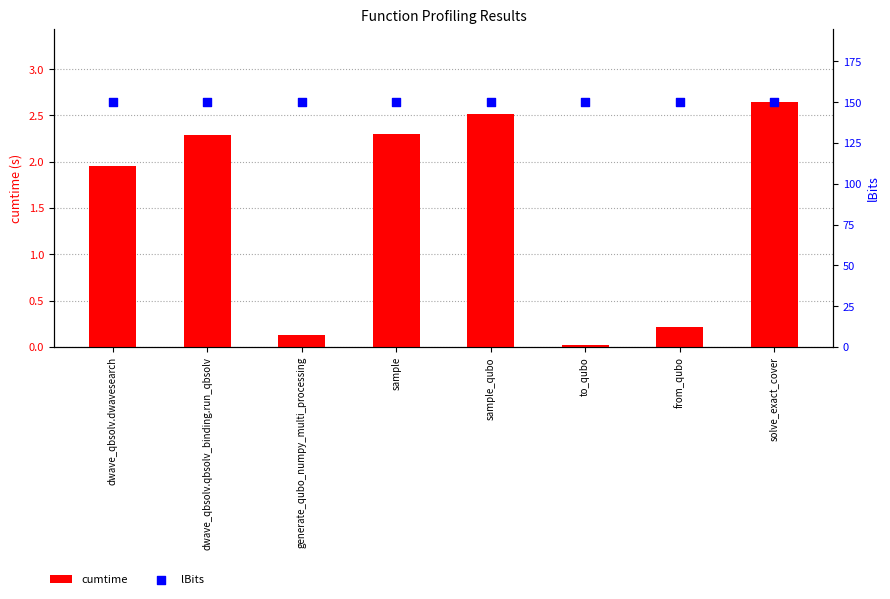

What is the total value across all series at to_qubo?

150.0